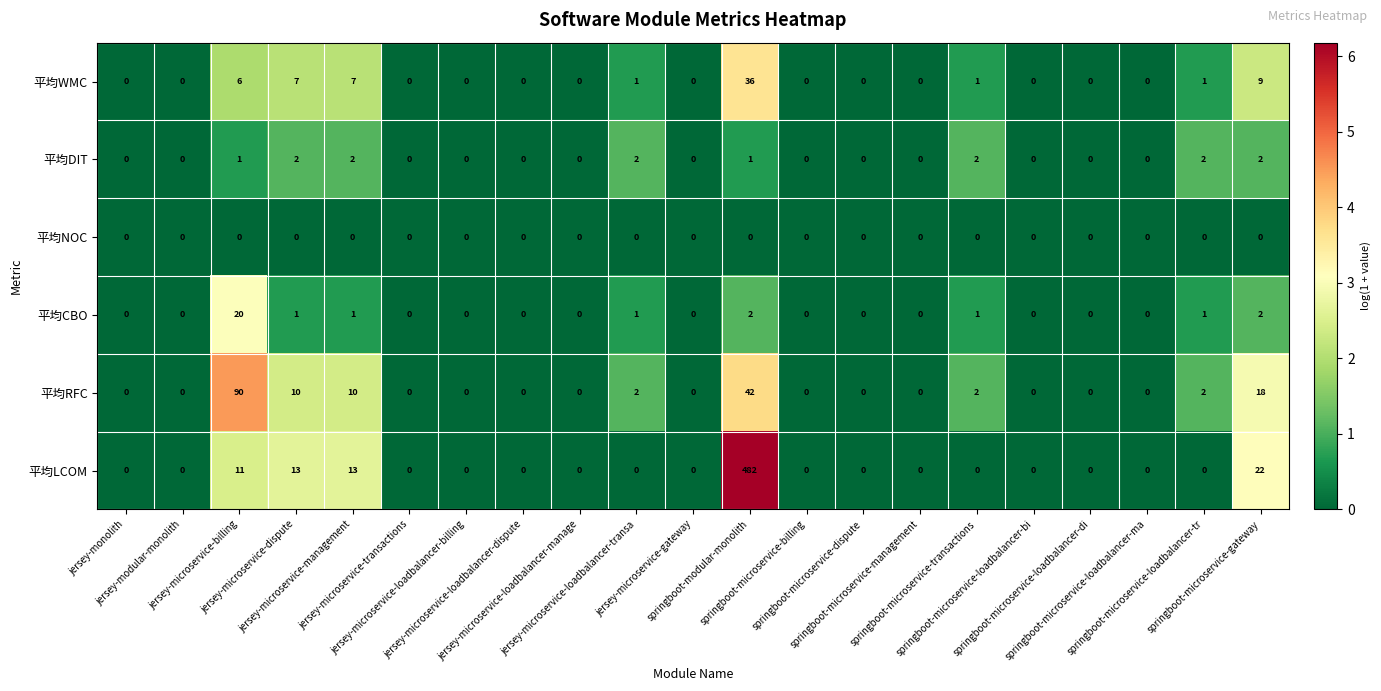

What is the highest value of the 平均RFC series?

90